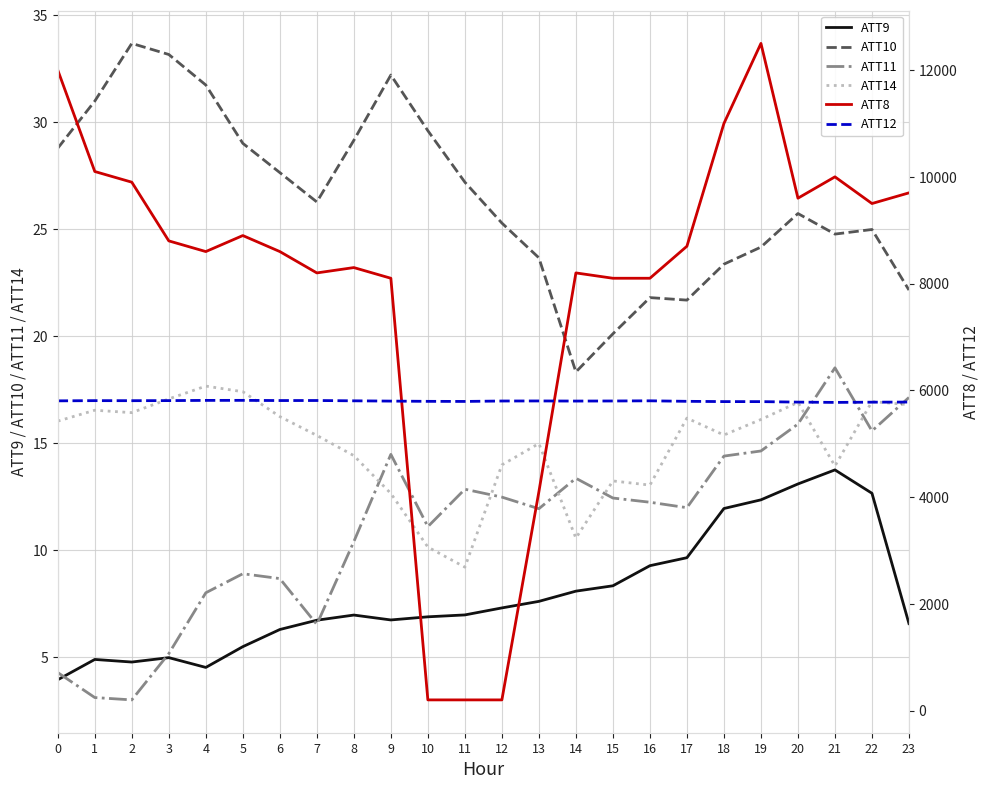

True or false: ATT14 and ATT9 intersect in this chart.

False